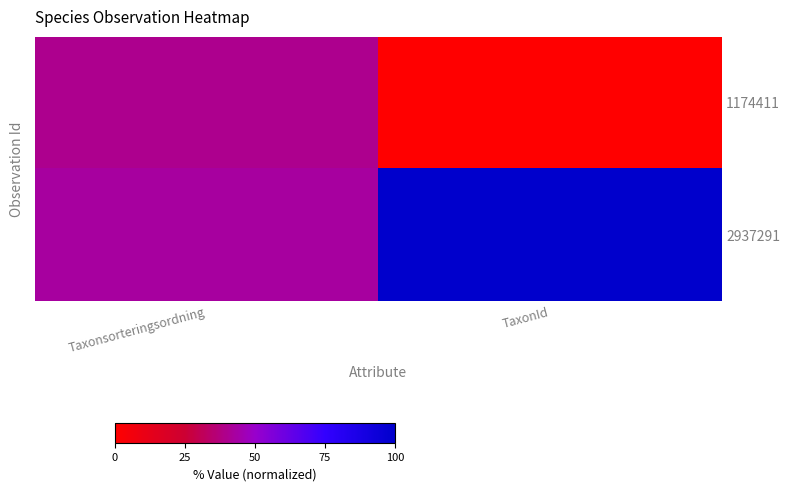

Reading left to right, transcribe all the data shown in this chart.

1174411: Taxonsorteringsordning=39.9	TaxonId=0.0
2937291: Taxonsorteringsordning=42.8	TaxonId=100.0